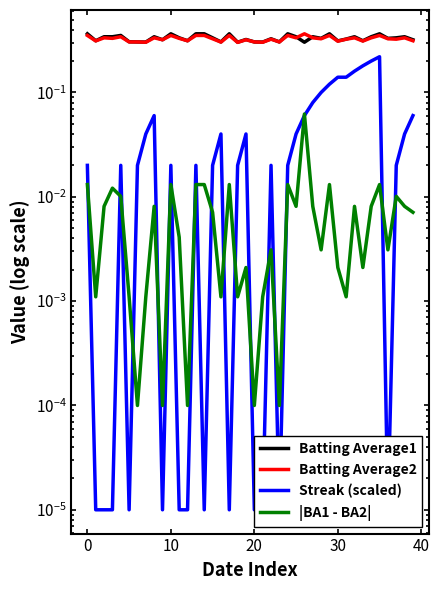

True or false: |BA1 - BA2| and Batting Average1 intersect in this chart.

False